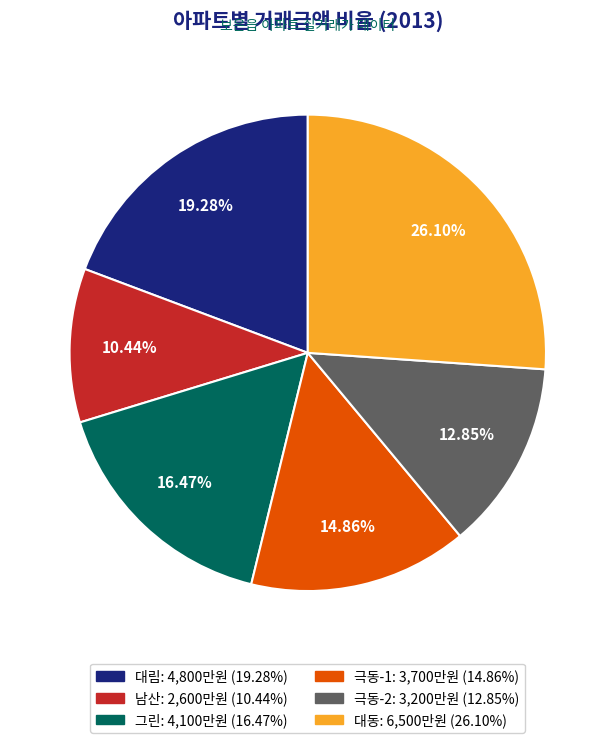

Is there a majority slice in this chart?

No